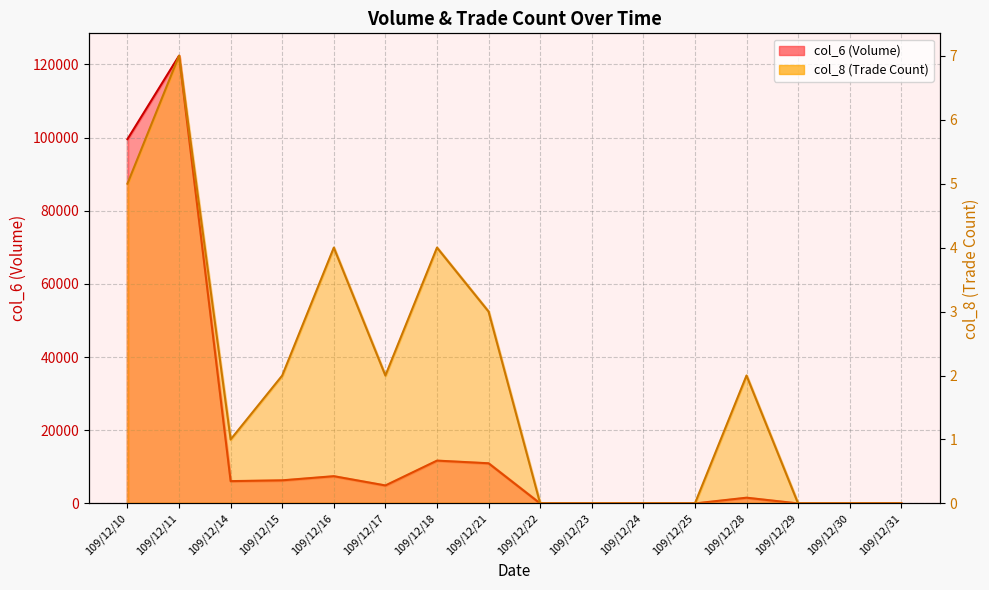

What is the greatest value displayed?

122400